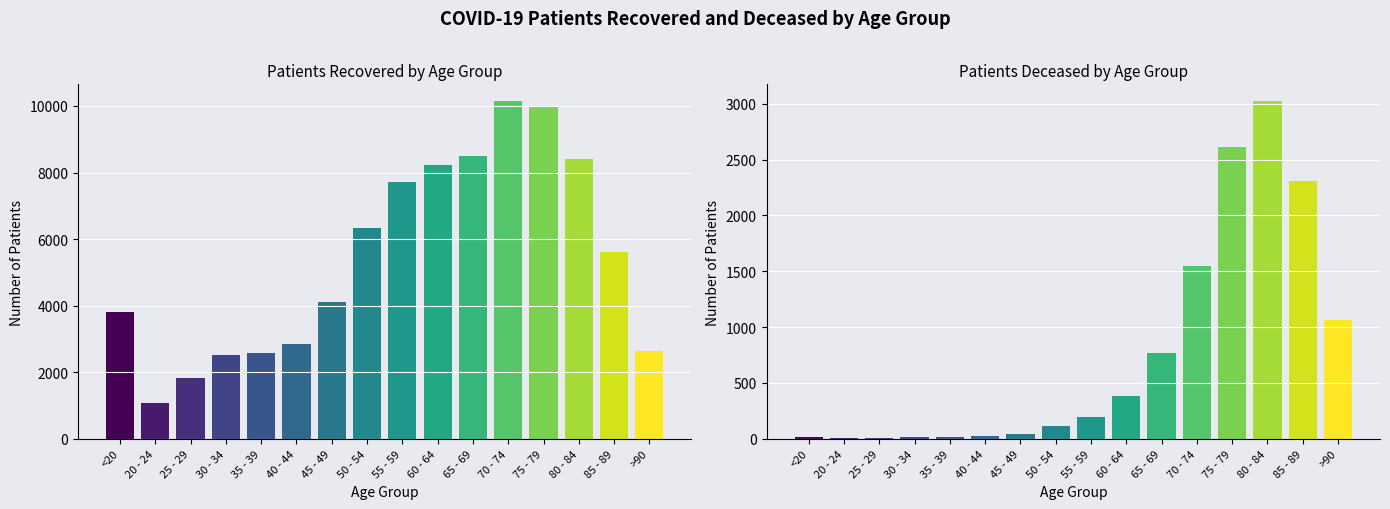

What is the label of the 14th bar from the left?

80 - 84